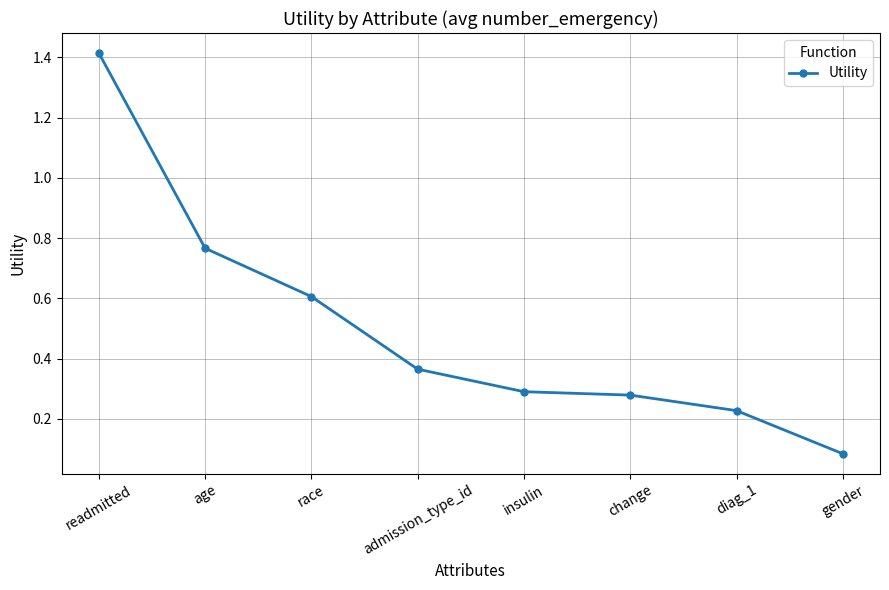

Is it true that the value at readmitted is 1.4?

True